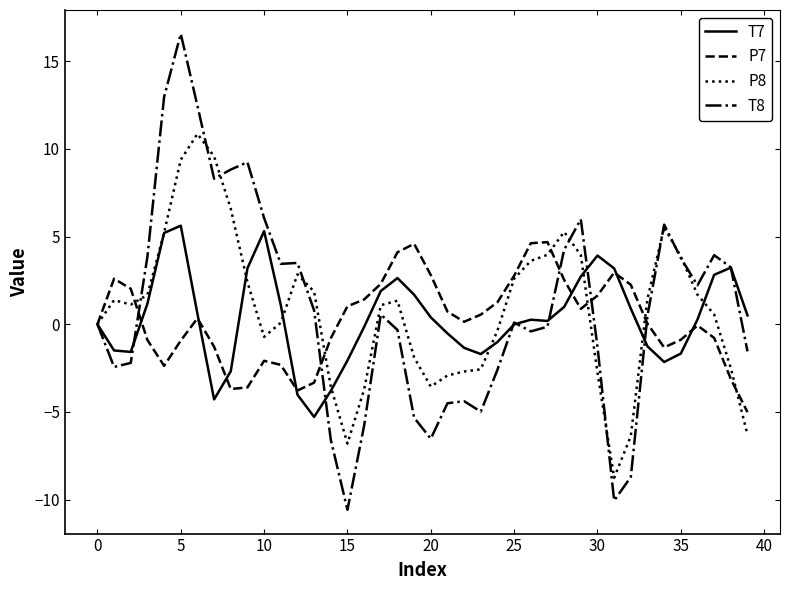

What is the average value of the T8 series?

0.9